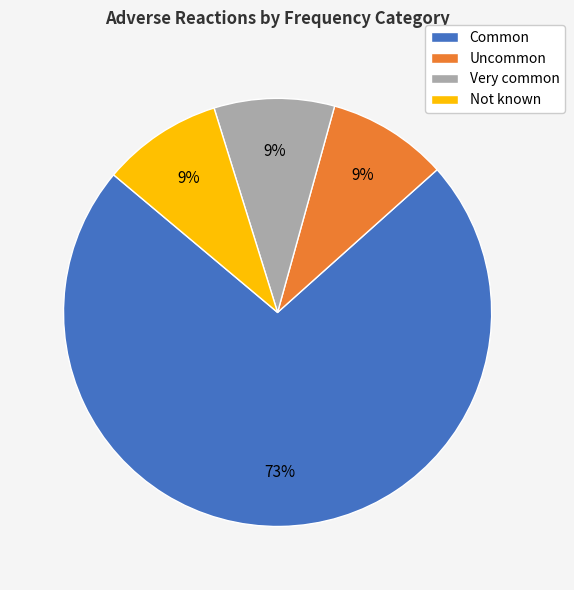

What is the majority slice?

Common